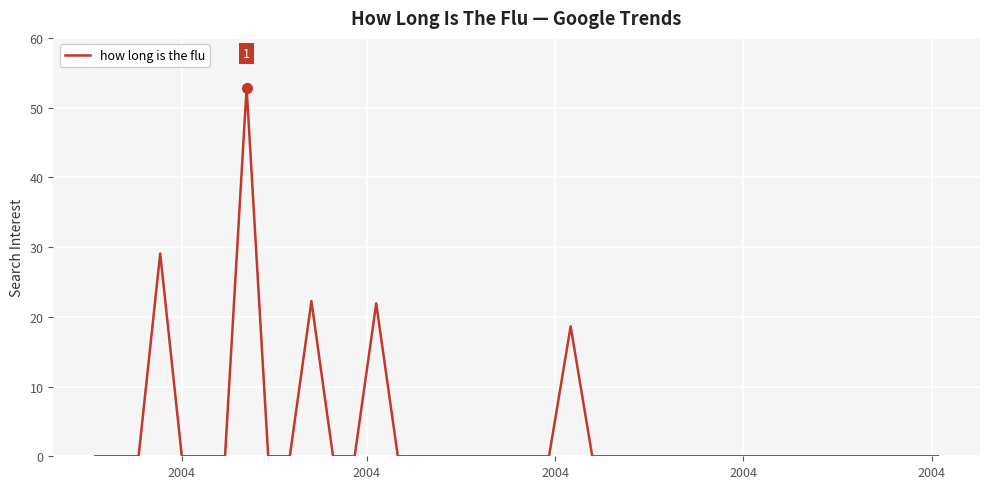

What is the difference between the maximum and minimum values?

52.9